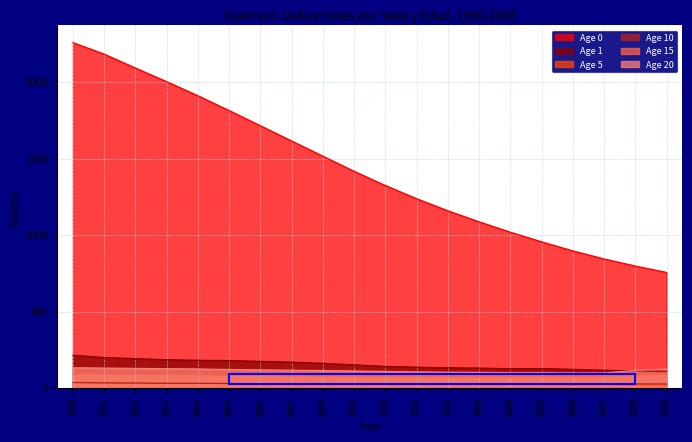

What is the average value of the Age 20 (Hombres) series?

115